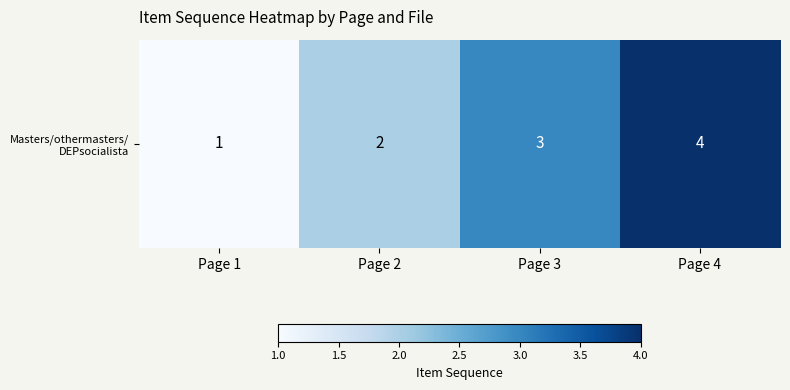

True or false: the data shows 4 at Page 4.

True